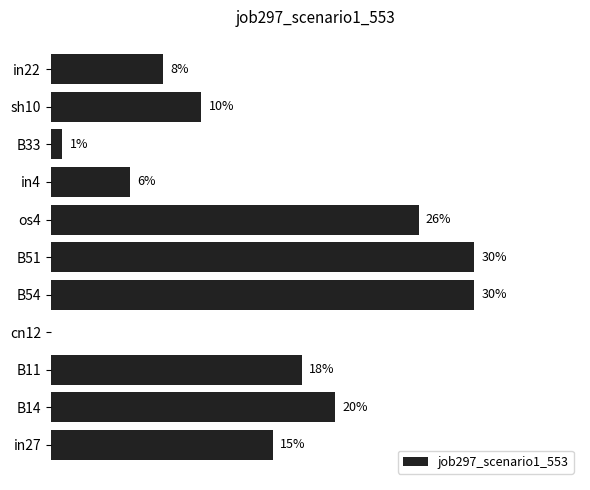

Are the bars horizontal?

Yes